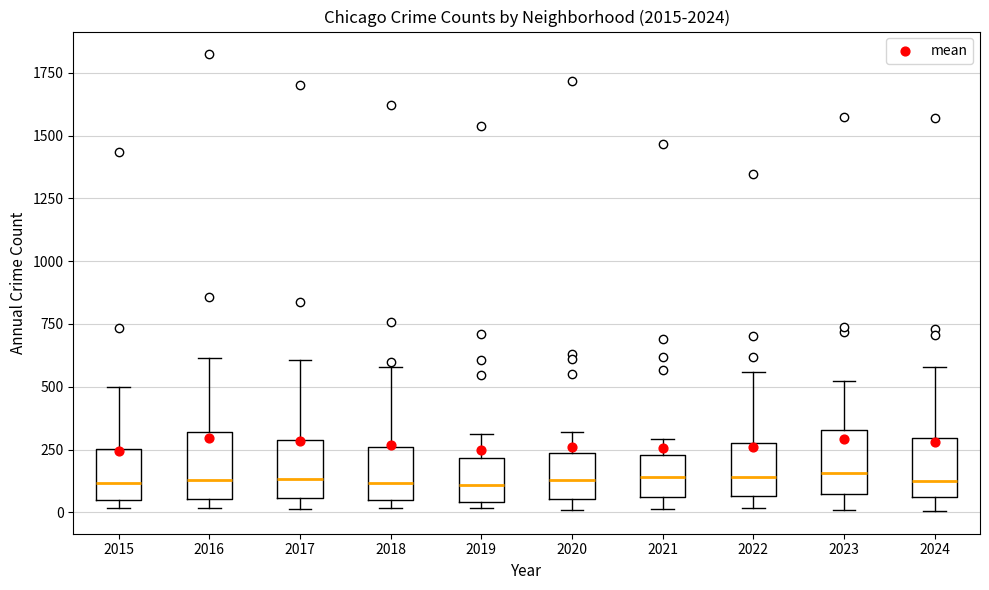

Reading left to right, transcribe this box plot: for each box, give where its median line is, the range the box spans, and where its two whiskers end, as read against the y-axis. The values are not printed on the chart, so give them approximately, as read against the axis.

2015: median 100, box 50 to 250, whiskers 0 to 500
2016: median 150, box 50 to 300, whiskers 0 to 600
2017: median 150, box 50 to 300, whiskers 0 to 600
2018: median 100, box 50 to 250, whiskers 0 to 600
2019: median 100, box 50 to 200, whiskers 0 to 300
2020: median 150, box 50 to 250, whiskers 0 to 300
2021: median 150, box 50 to 250, whiskers 0 to 300
2022: median 150, box 50 to 250, whiskers 0 to 550
2023: median 150, box 50 to 350, whiskers 0 to 500
2024: median 150, box 50 to 300, whiskers 0 to 600